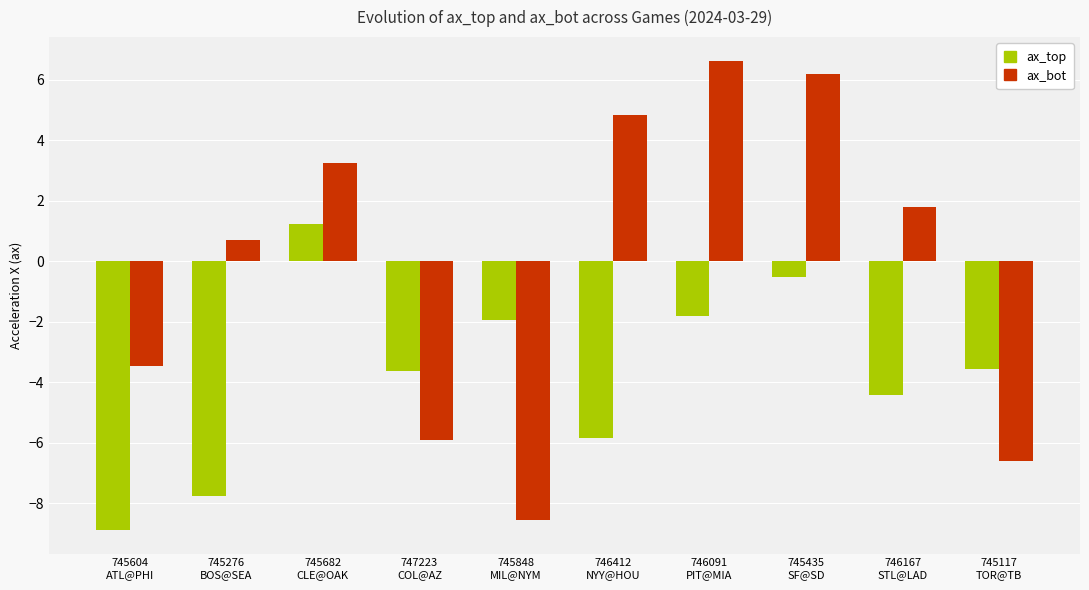

At 745682
CLE@OAK, list the series in order from smallest to largest.

ax_top, ax_bot